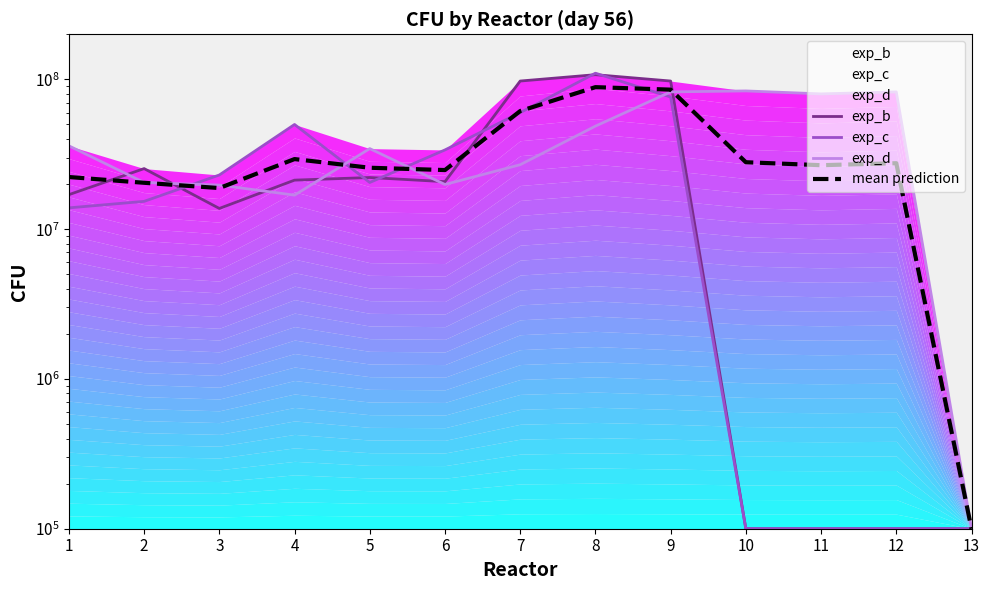

In exp_b, how many points are lower than both neighbors (excluding endpoints)?

2